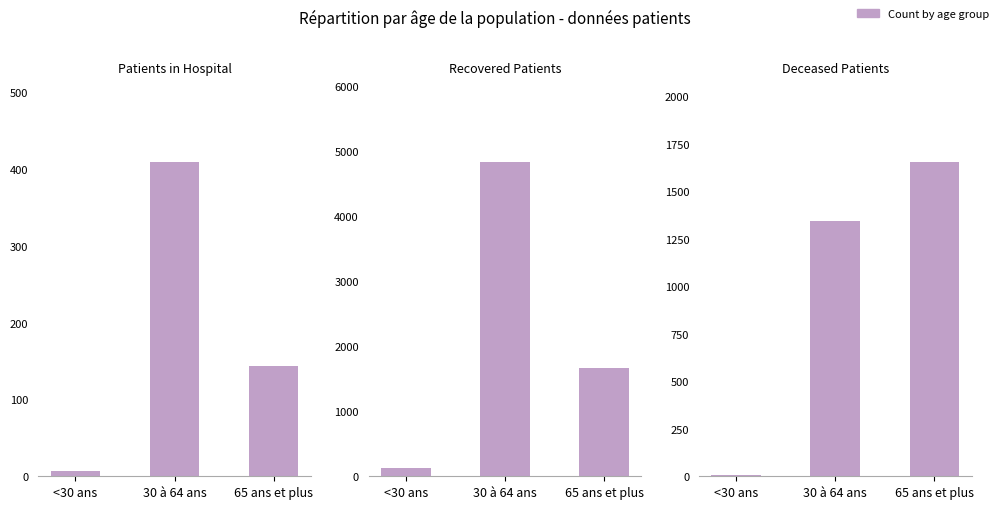

Count the patients_in_hospital values in the range 7 to 409.

3